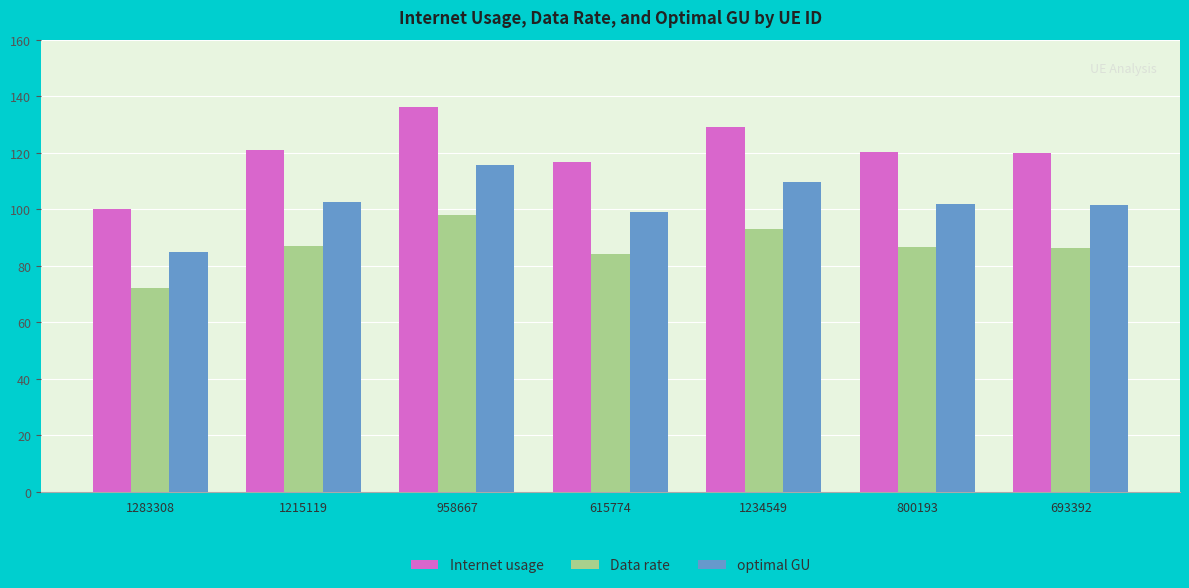

What value does the Data rate series have at 1234549?

93.0